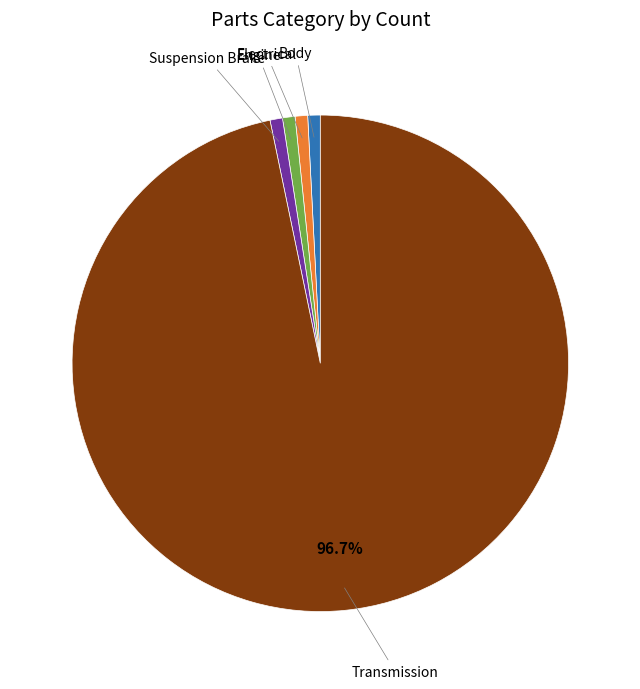

Is there any slice that represents more than half of the pie?

Yes